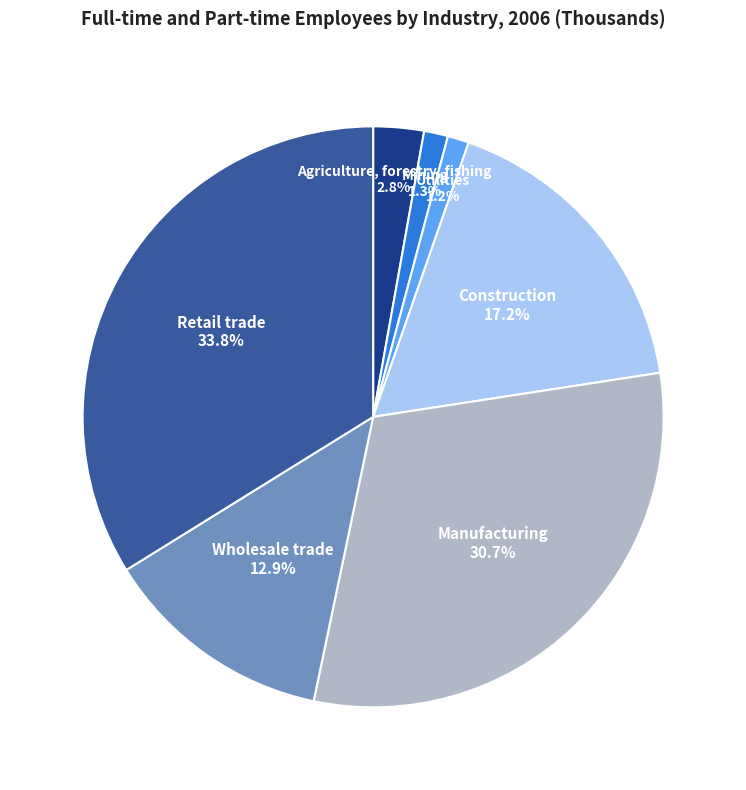

Is it true that Manufacturing is 31% of the pie?

True